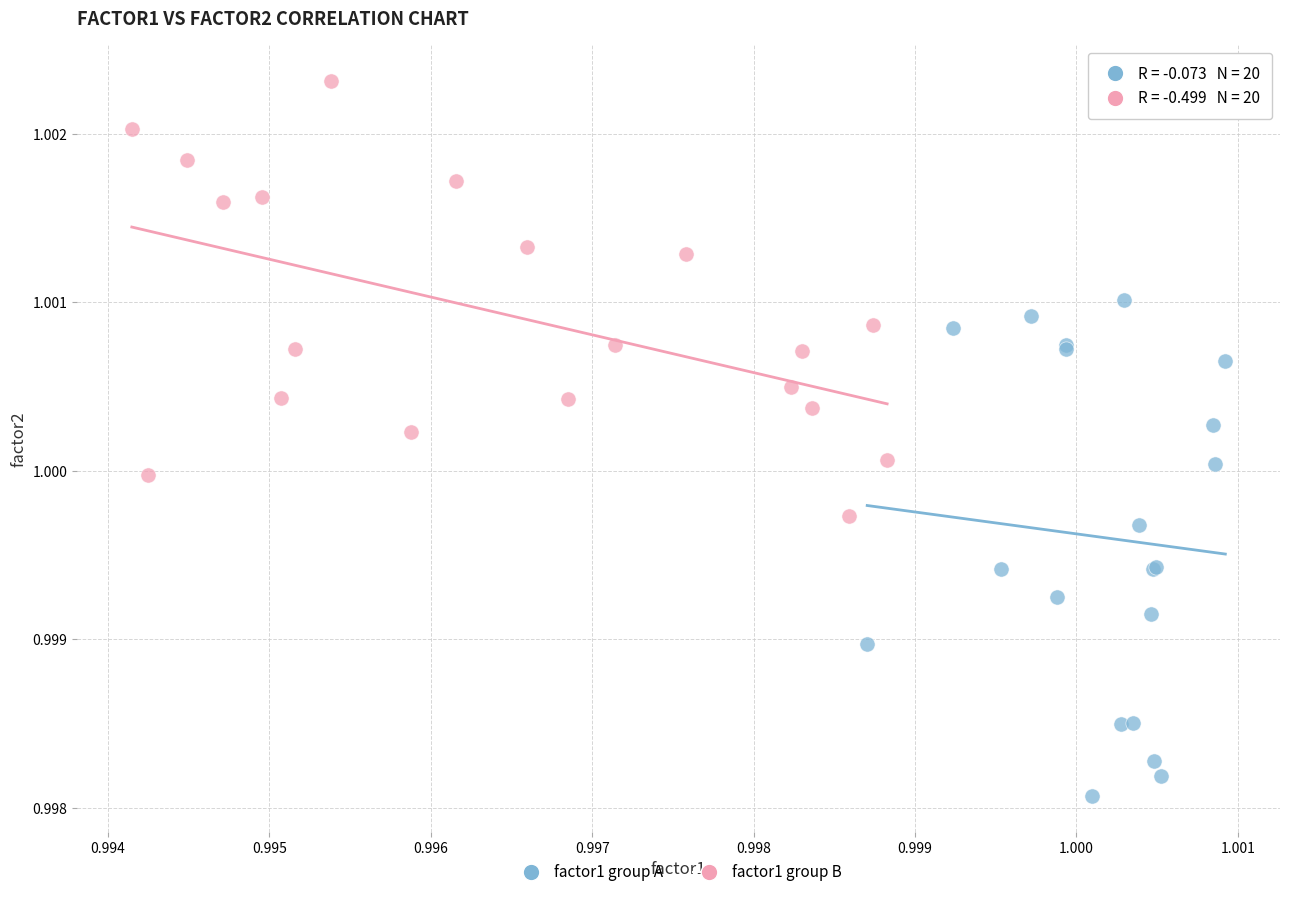

Which series contains the lowest Y value?

factor1 group A